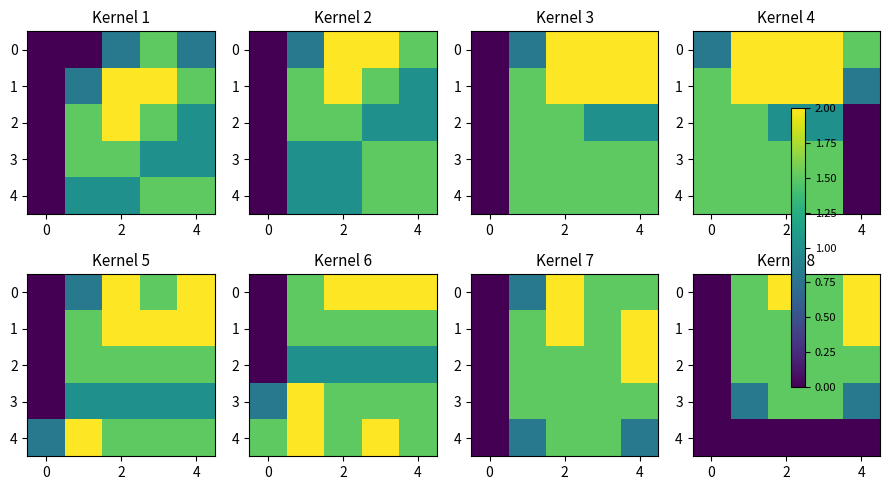

Which has a higher value, 0 or 4?

4